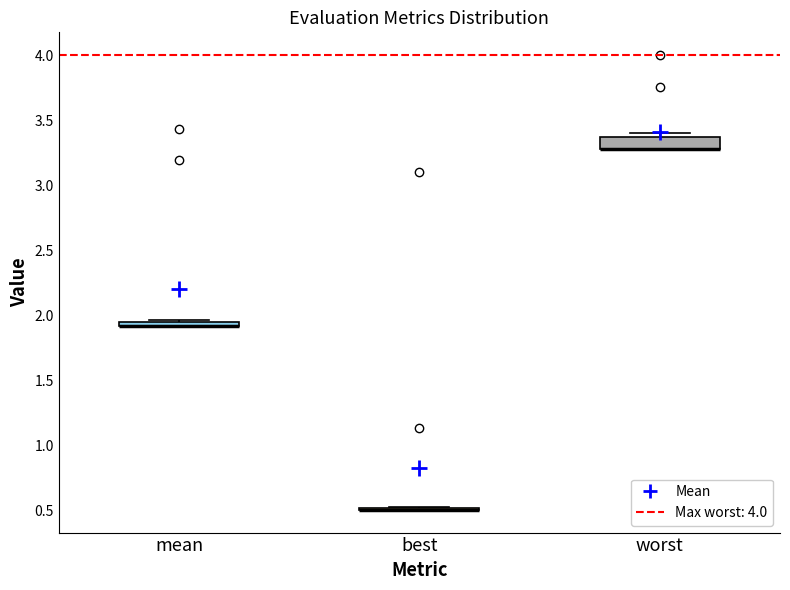

Where is the upper edge of the box for worst on the y-axis? The values are not printed on the chart, so give them approximately, as read against the axis.

3.35